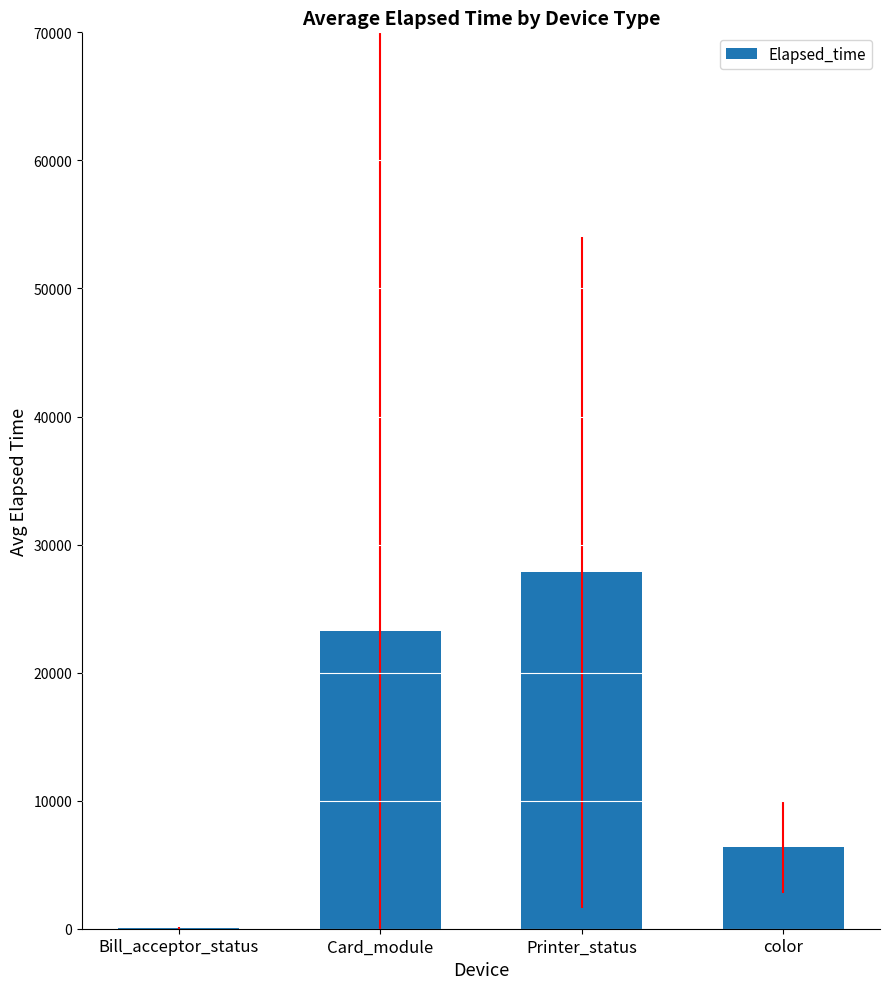

Read the value at Card_module.

23219.7